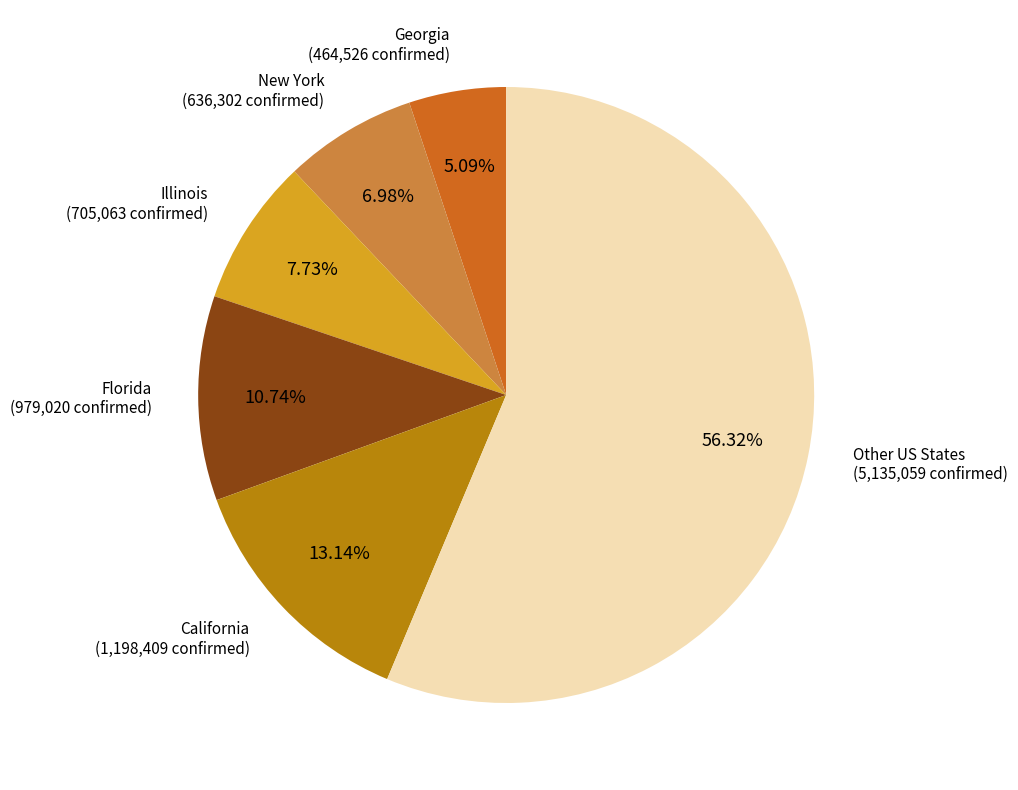

Does any single category account for the majority?

Yes